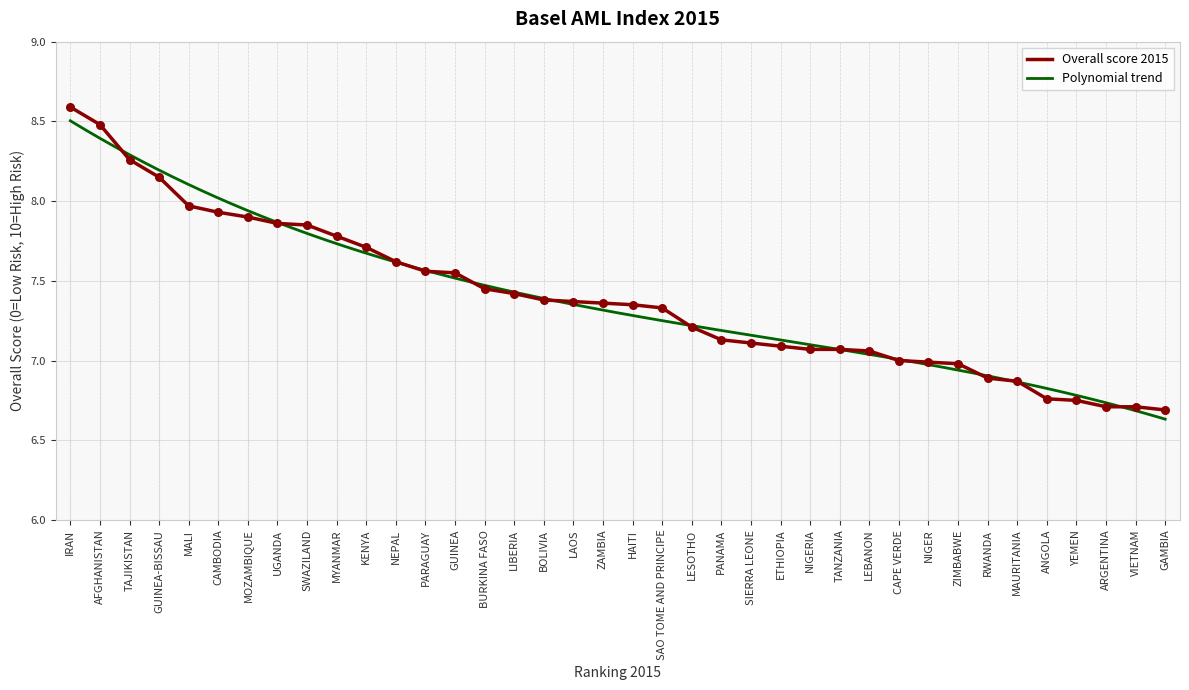

Which category has the highest value in the Overall score 2015 series?

IRAN